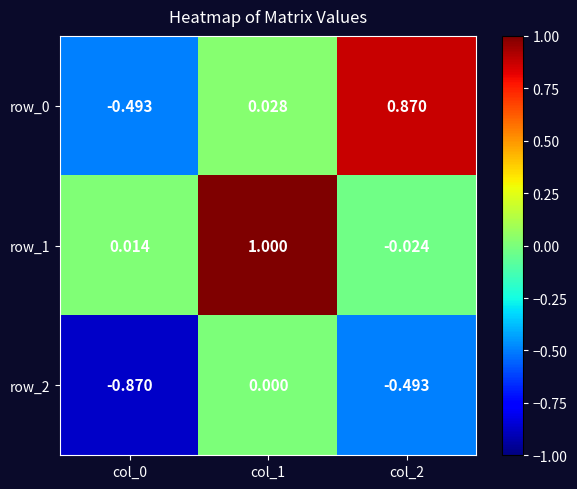

Is the value of row_1 at col_2 greater than the value of row_0 at col_1?

No